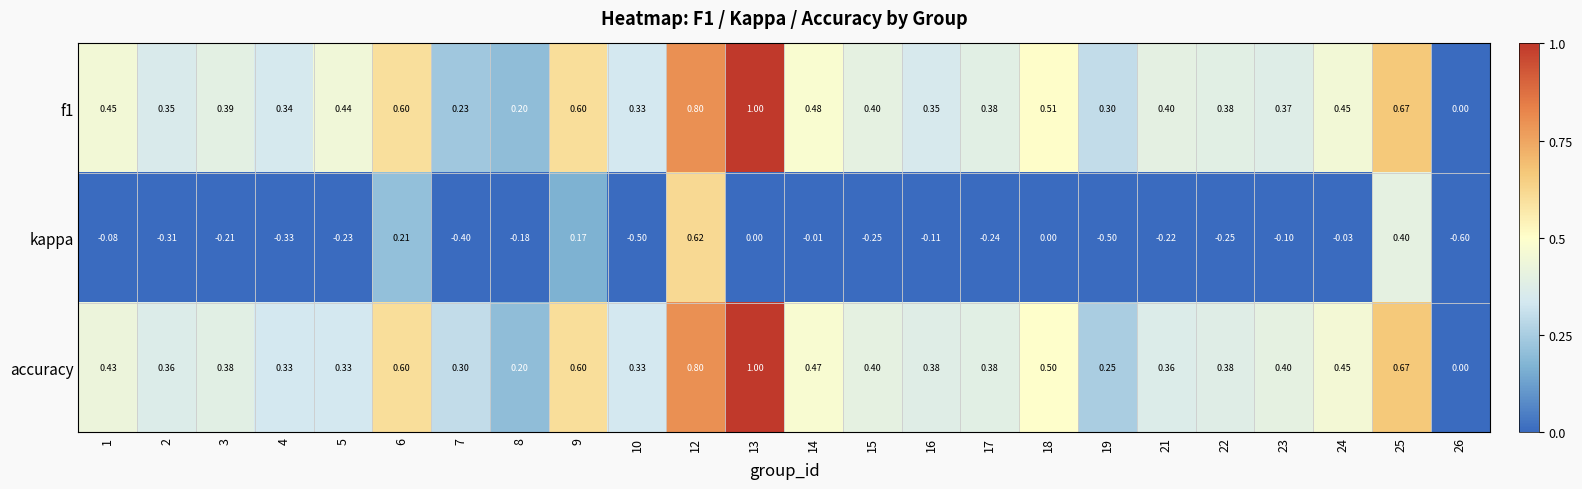

Is the value of f1 at 23 greater than the value of accuracy at 18?

No